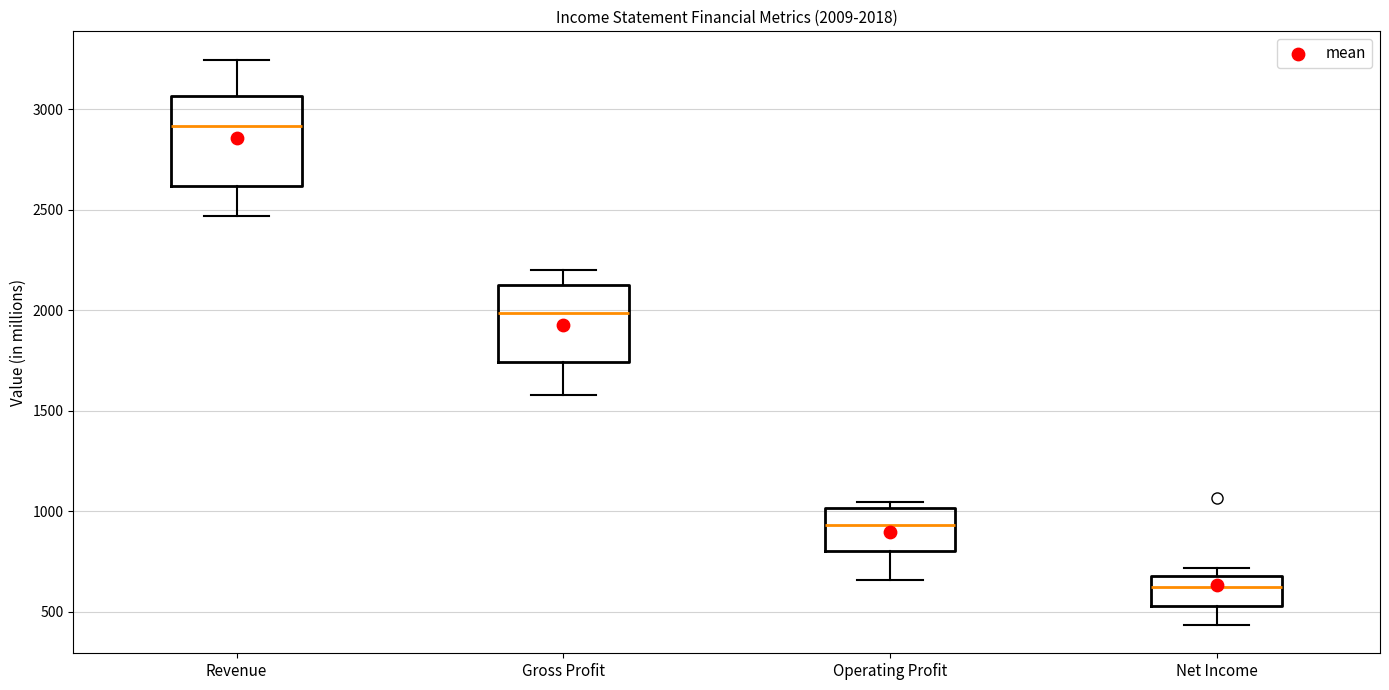

Which box is the tallest, from its lower edge to its upper edge?

Revenue